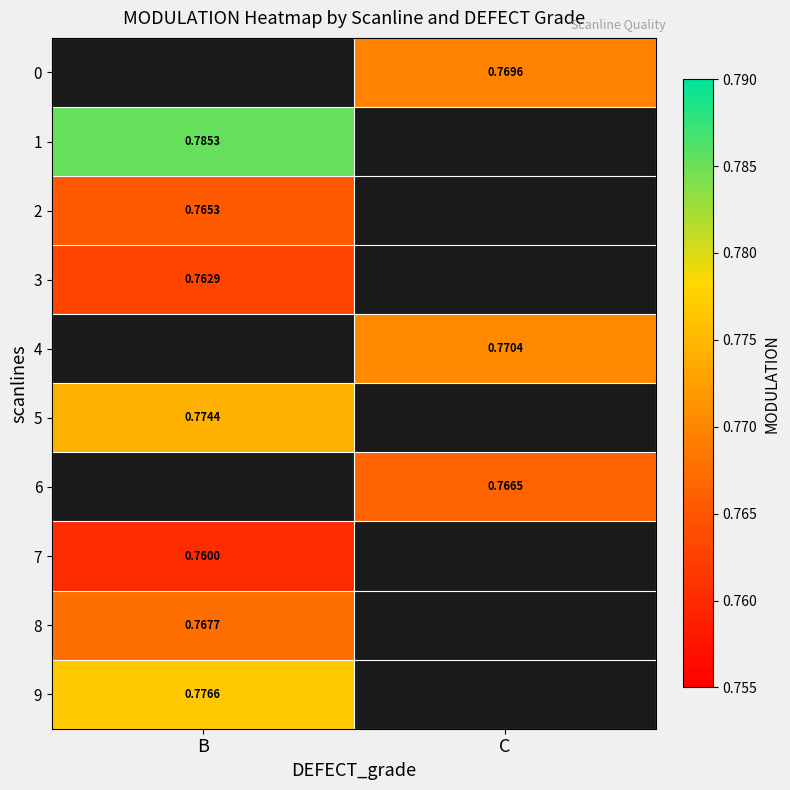

How many distinct data groups are displayed?

10